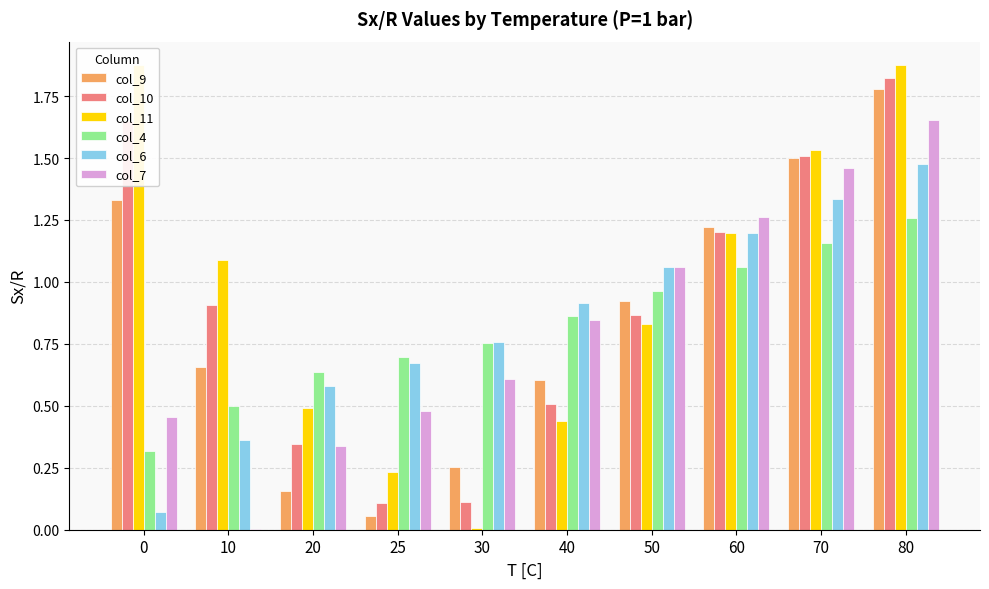

What is the total value across all series at 70?

8.5